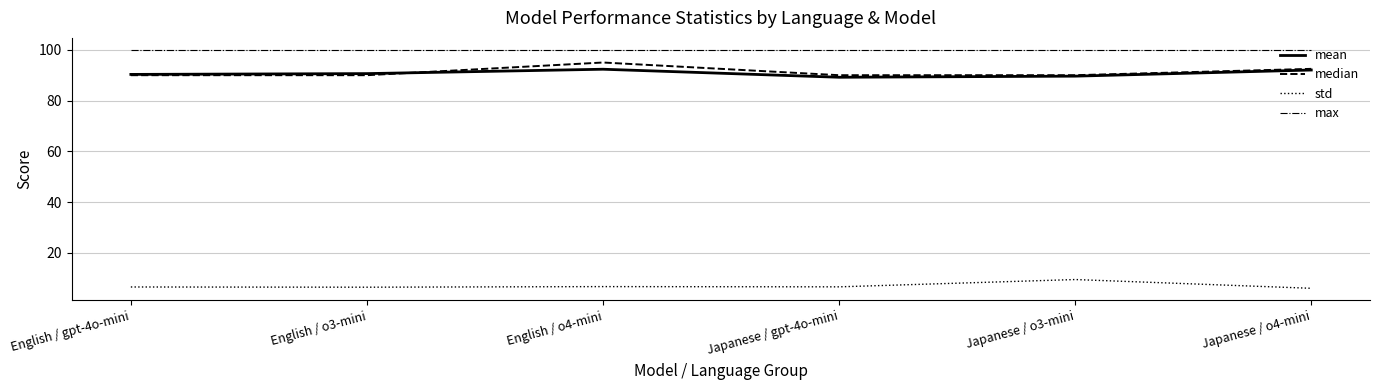

Which series has the largest total across all categories?

max